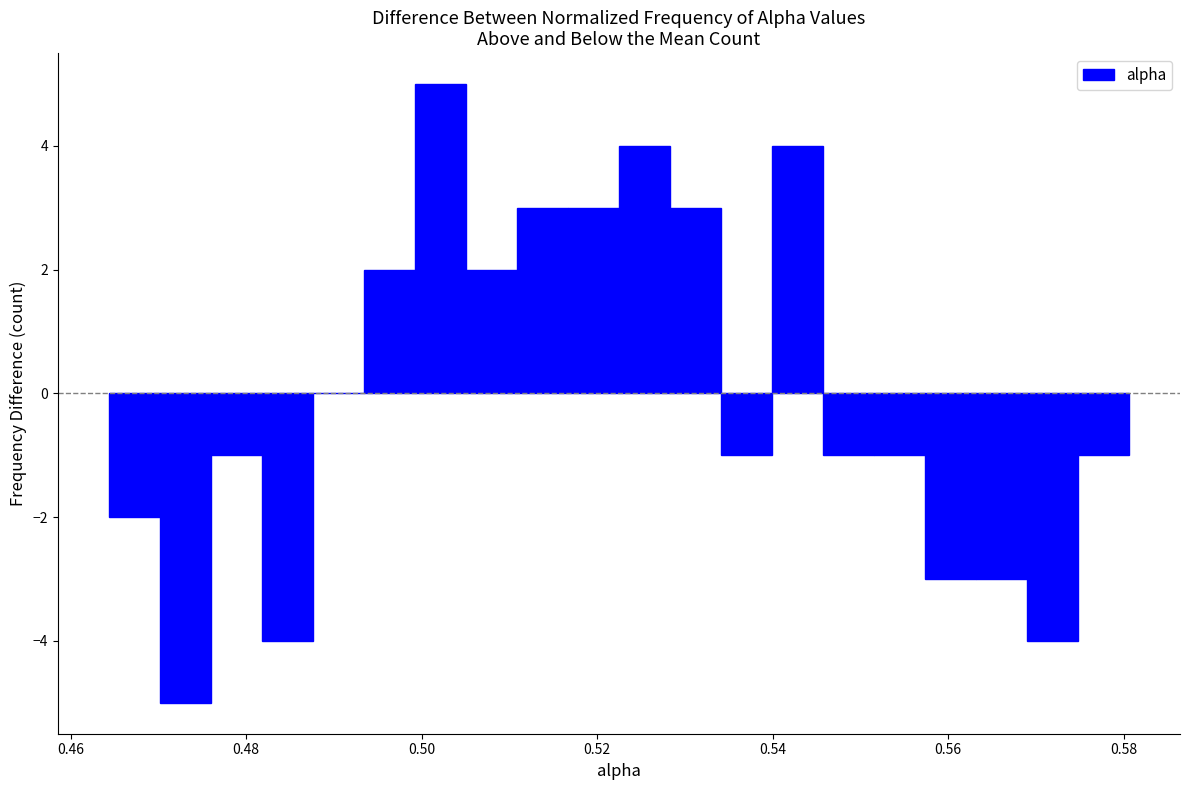

Read against the x-axis, roughly where is the centre of the tallest bar?

0.502